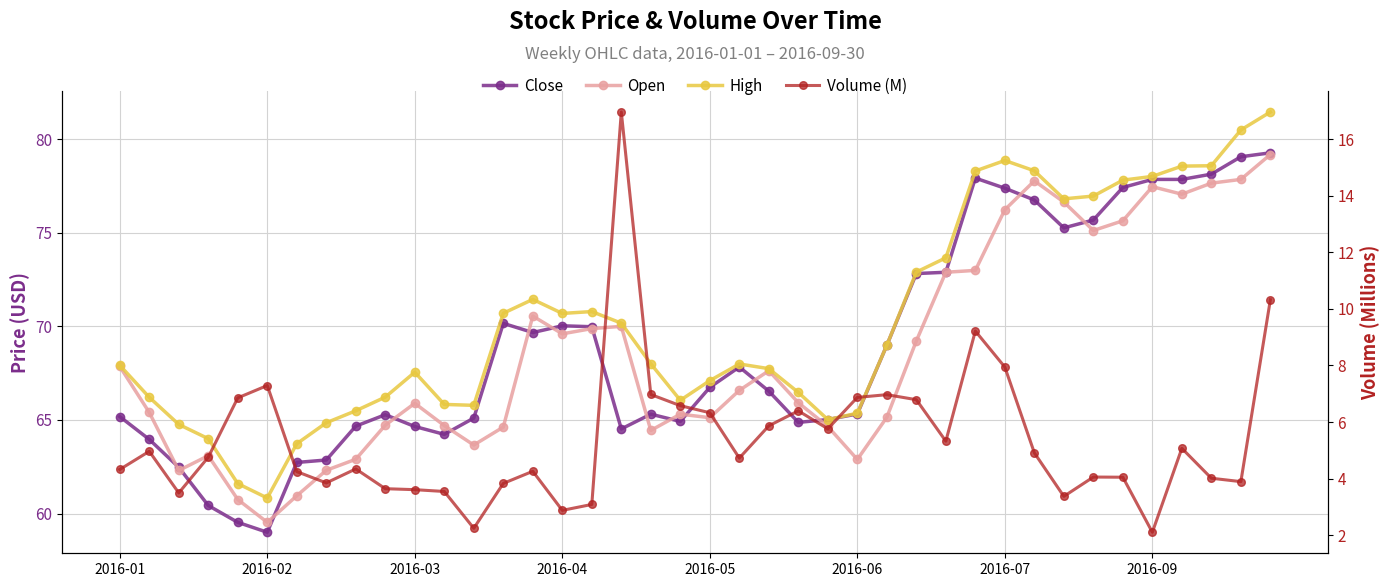

Is the value of Open at 31 greater than the value of Volume (M) at 14?

Yes